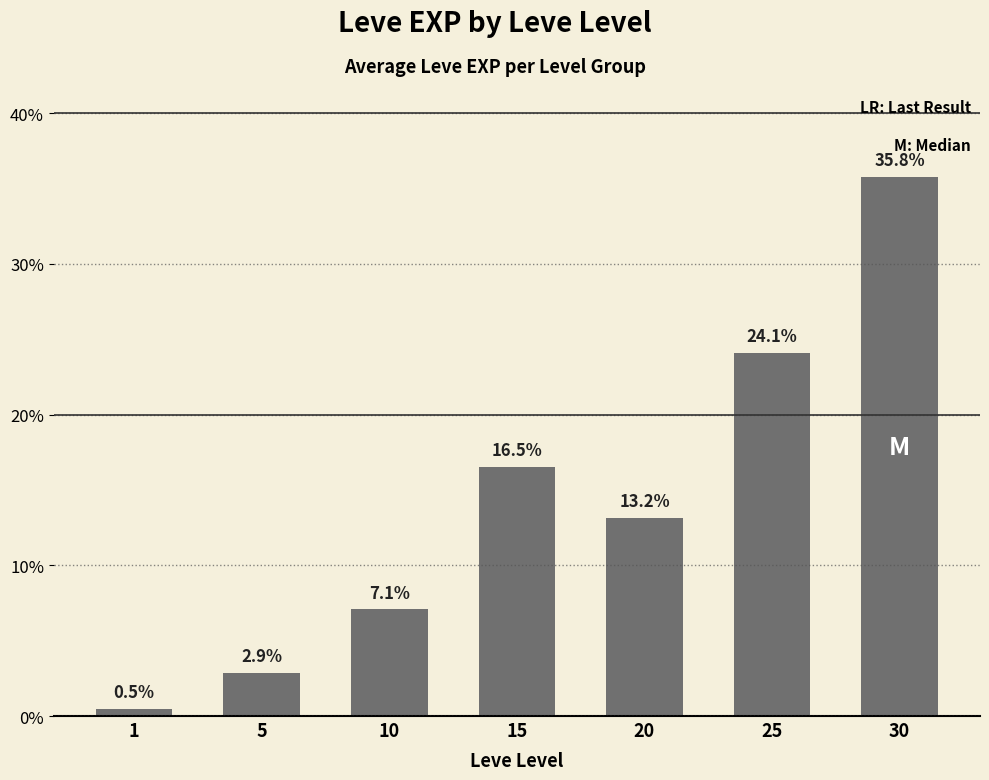

What value does the data have at 15?

16.5